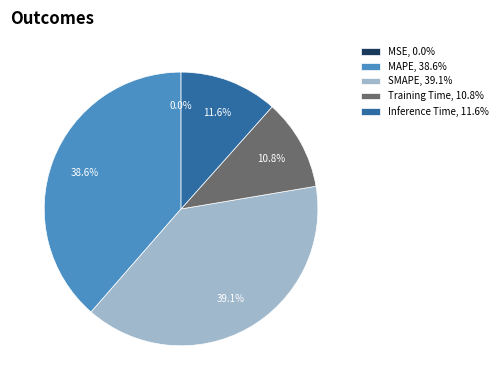

Combined, do Training Time, 10.8% and Inference Time, 11.6% account for over 50%?

No